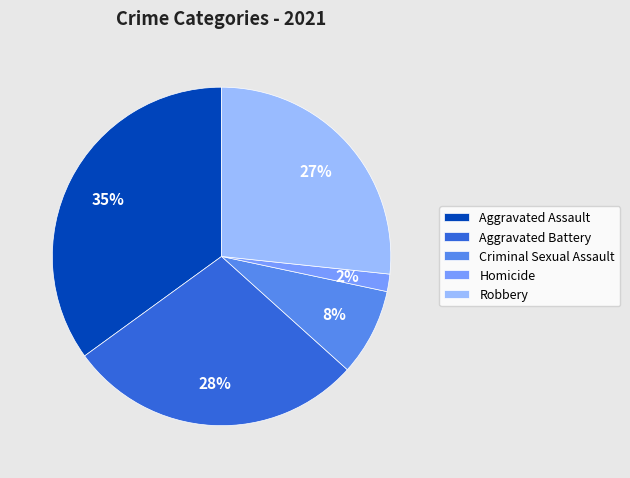

To the nearest percent, what is the difference between the largest and smallest slice percentages?

33%